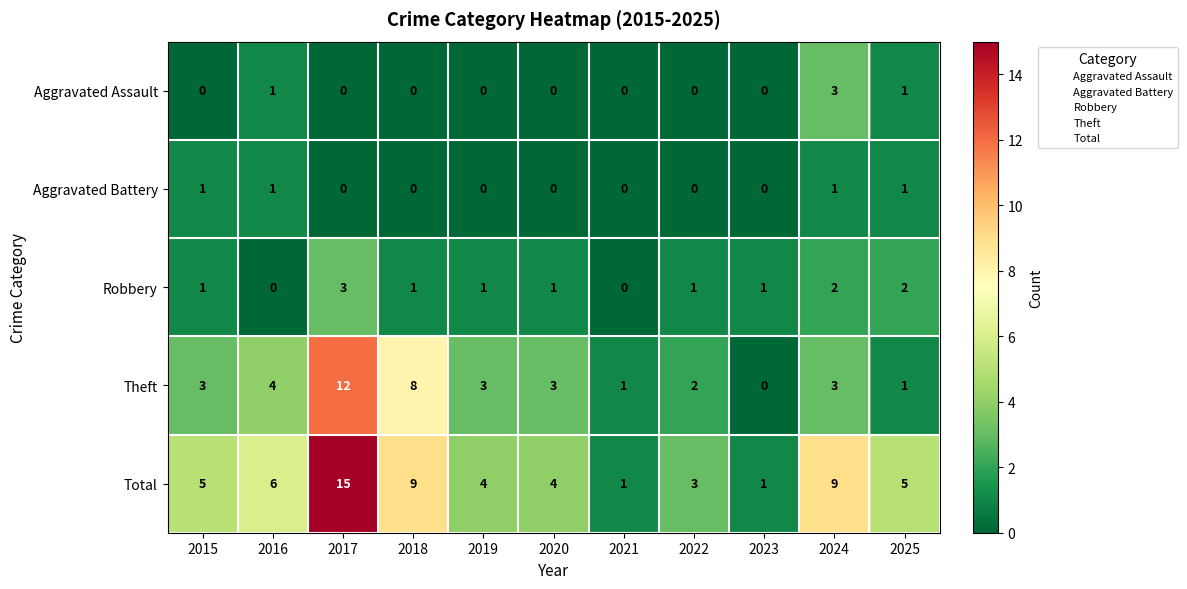

At which category is the sum across all series the highest?

2017